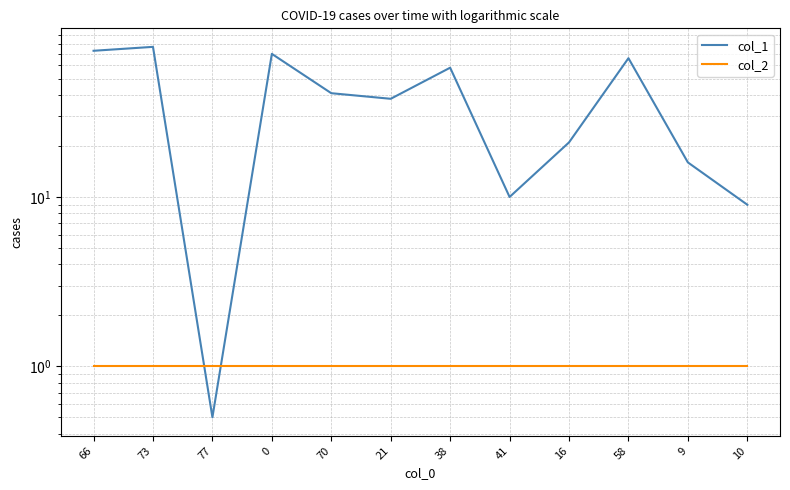

At 21, list the series in order from largest to smallest.

col_1, col_2